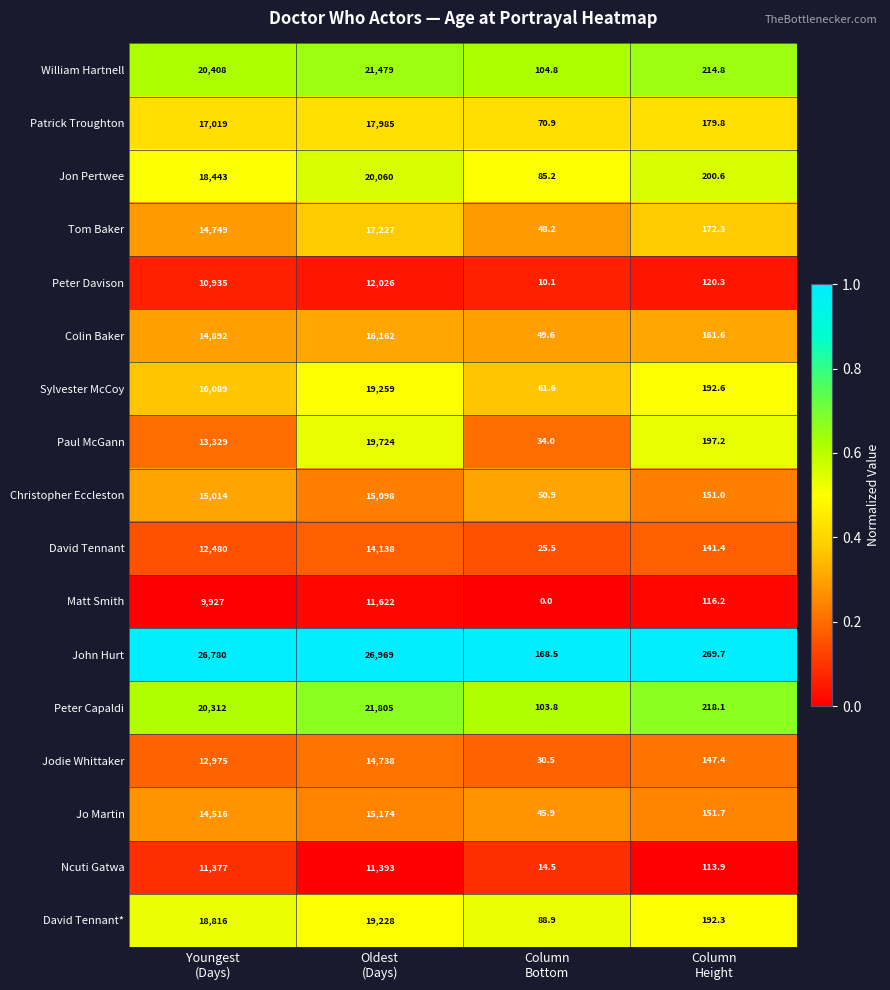

Which series has the largest total across all categories?

John Hurt